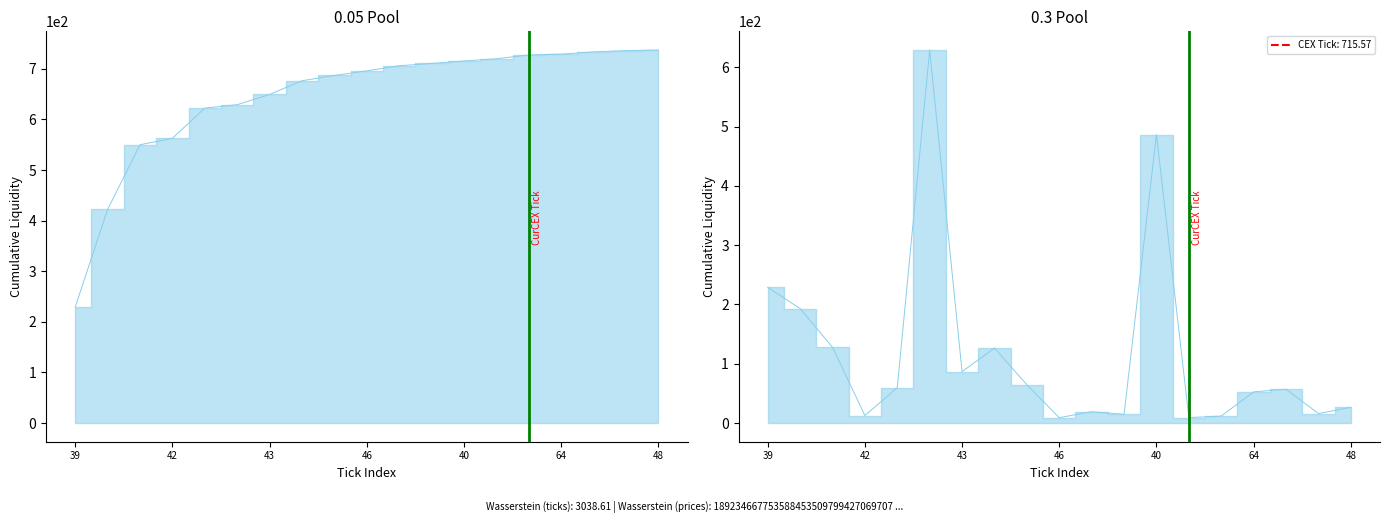

Reading left to right, what are all the values shown in this chart?

endNodeL: 229.0	422.1	550.0	562.7	622.4	629.1	649.4	676.5	686.9	696.0	706.1	710.7	715.6	719.9	727.4	729.1	733.5	736.0	737.3
length: 229.0	193.1	127.9	12.7	59.7	629.1	86.7	126.5	64.5	9.0	19.2	14.7	486.6	9.3	11.9	52.6	57.0	16.0	26.6